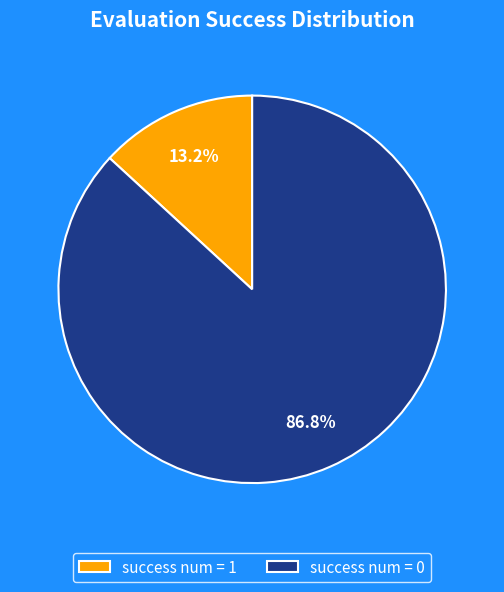

To the nearest percent, what percentage of the pie is success num = 1?

13%